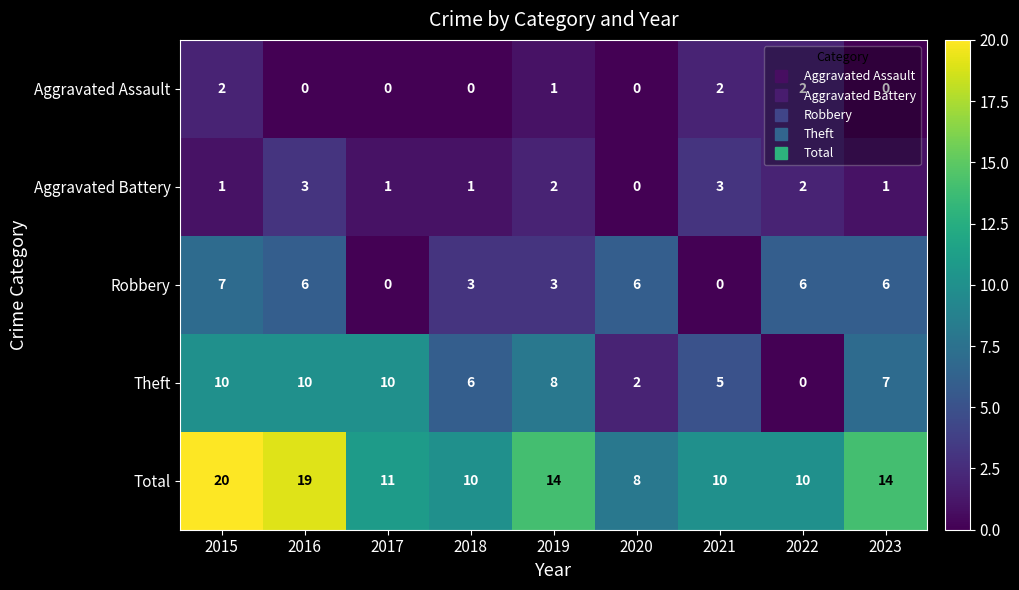

Count the number of data series in this chart.

5